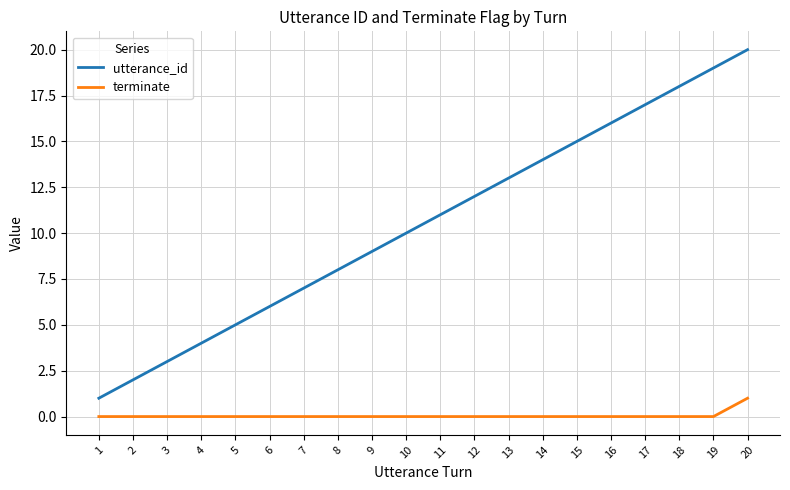

True or false: terminate and utterance_id cross at least once.

False